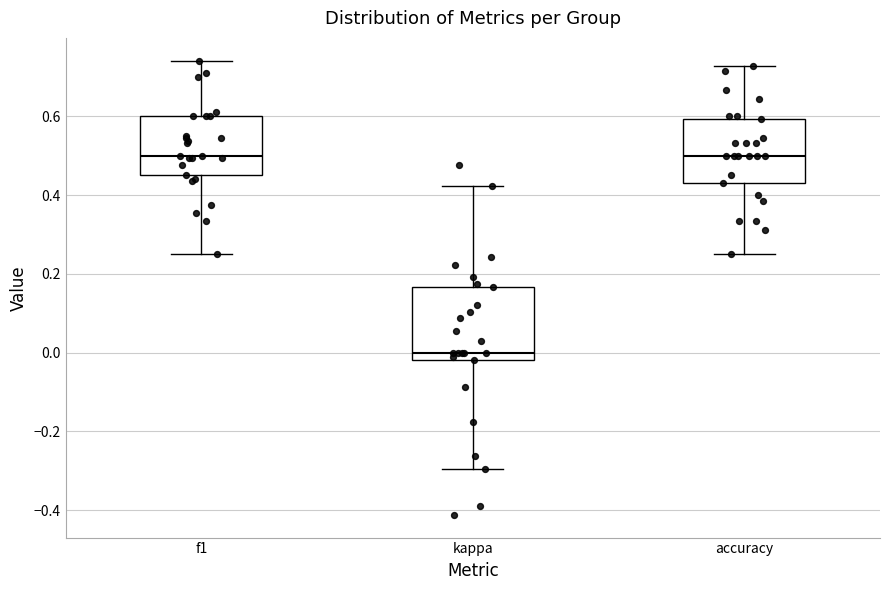

Reading left to right, read every box against the y-axis: the position of its median line, the range the box covers, and the ends of its whiskers. The values are not printed on the chart, so give them approximately, as read against the axis.

f1: median 0.50, box 0.46 to 0.60, whiskers 0.26 to 0.74
kappa: median 0.00, box -0.02 to 0.16, whiskers -0.30 to 0.42
accuracy: median 0.50, box 0.44 to 0.60, whiskers 0.26 to 0.72